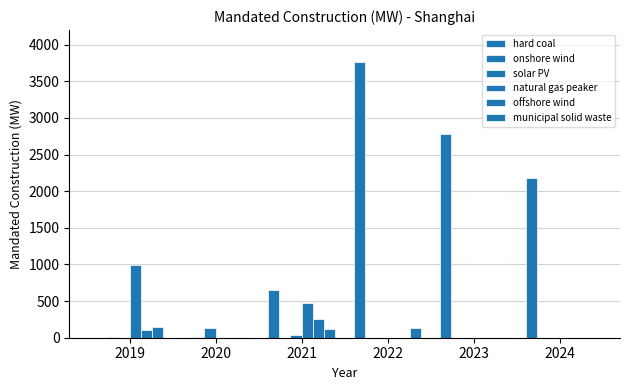

Rank the series by their maximum value, from highest to lowest.

hard coal, natural gas peaker, offshore wind, municipal solid waste, solar PV, onshore wind